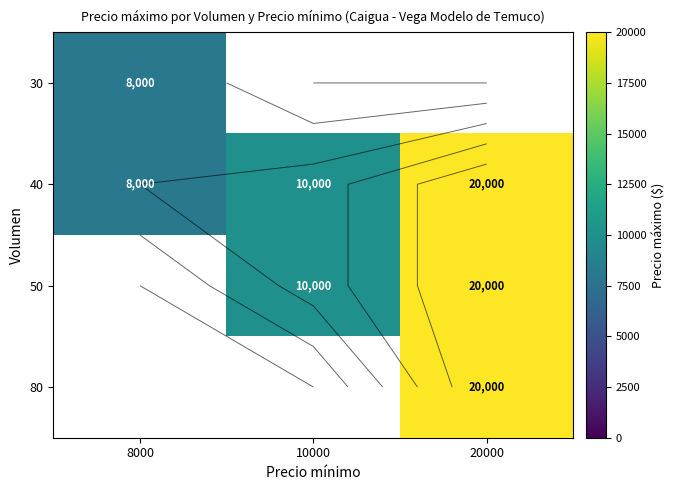

What is the maximum value shown in the chart?

20000.0